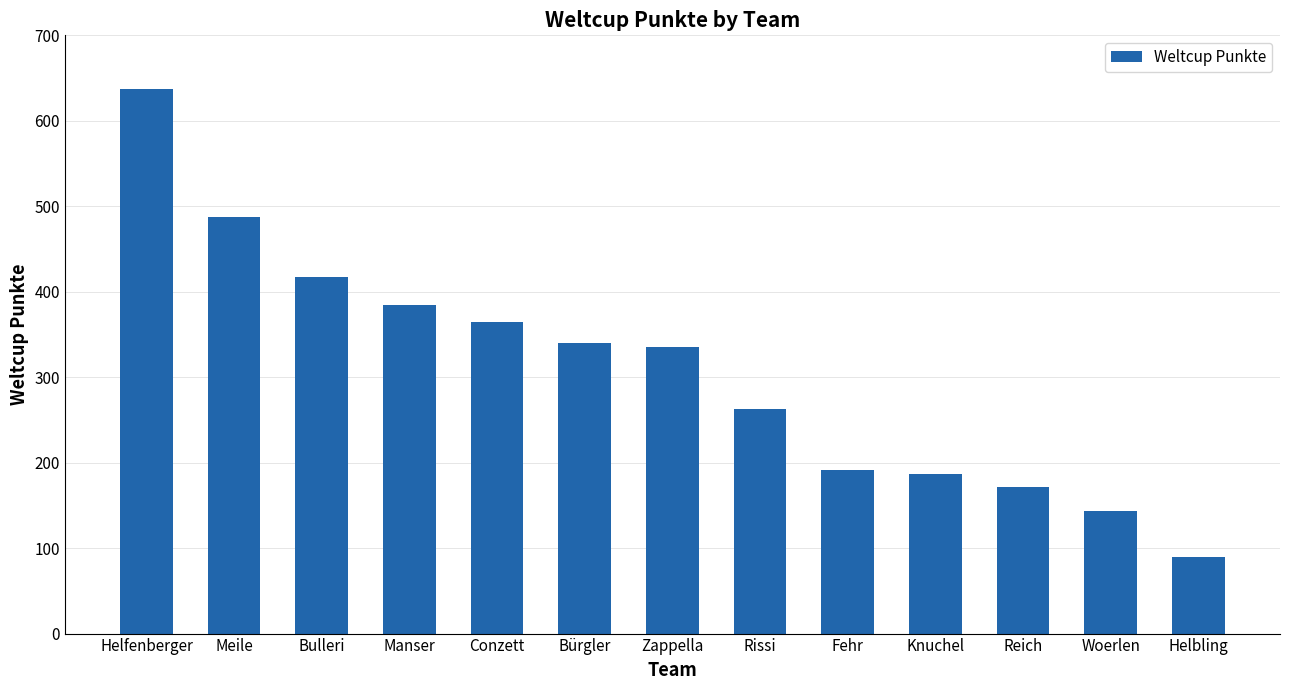

What is the difference between the values at Woerlen and Zappella?

191